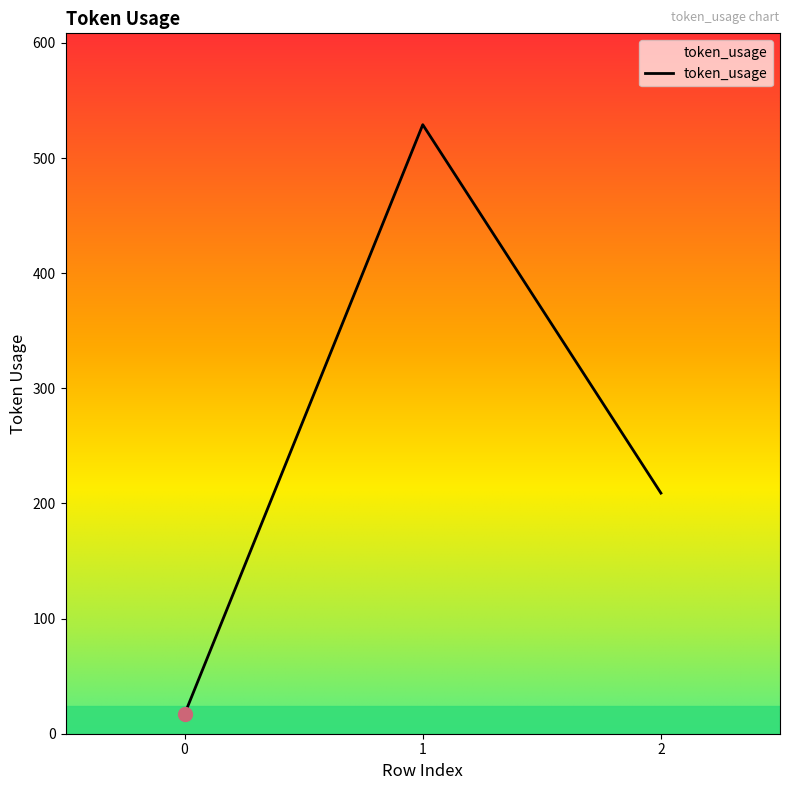

List the labels in order of value, smallest first.

0, 2, 1